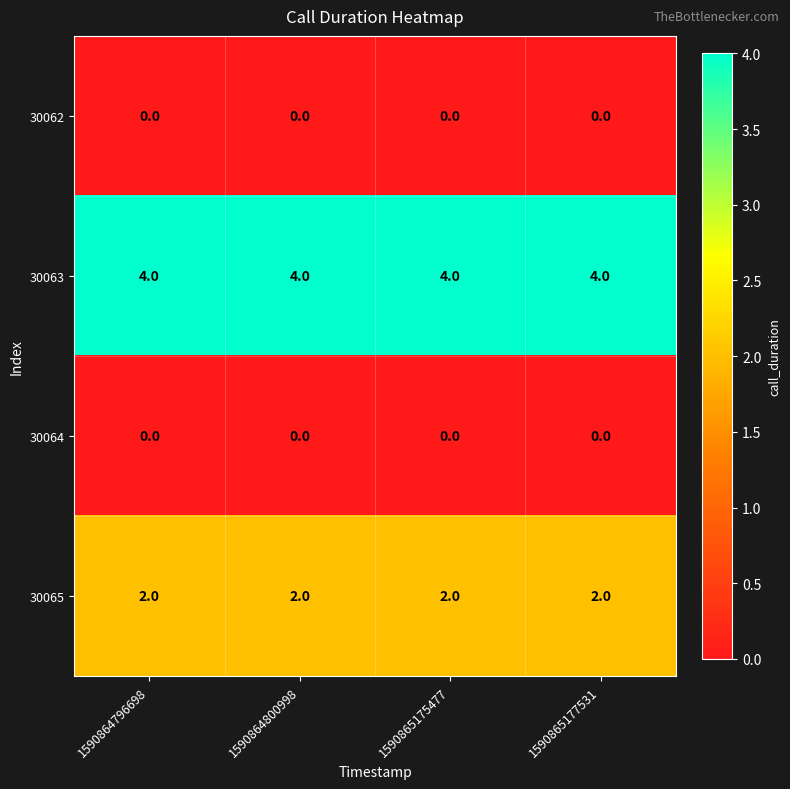

At how many categories does at least one series exceed 3?

4